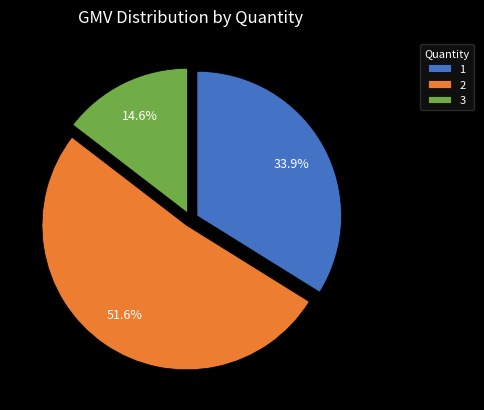

Which category has the biggest portion of the pie?

2